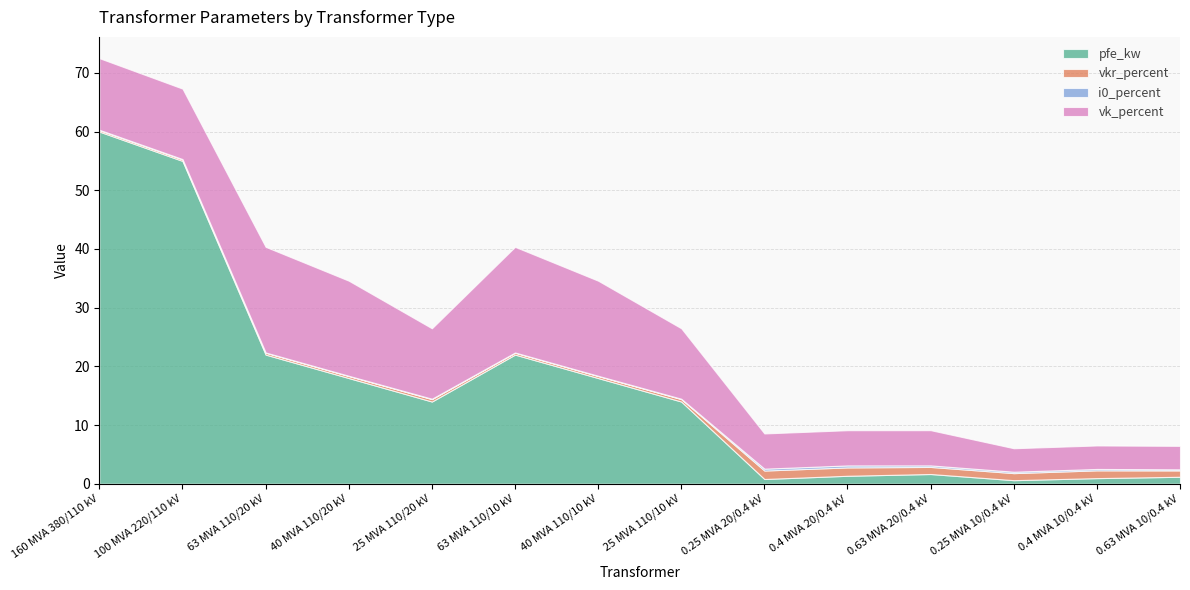

What position from the left is 100 MVA 220/110 kV?

2